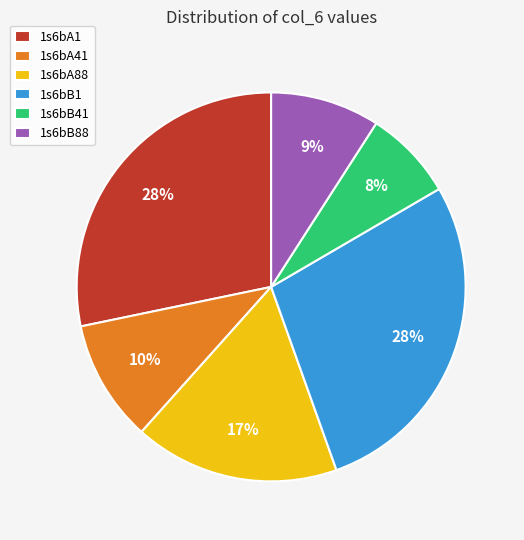

Is it true that 1s6bB88 is 2% of the pie?

False